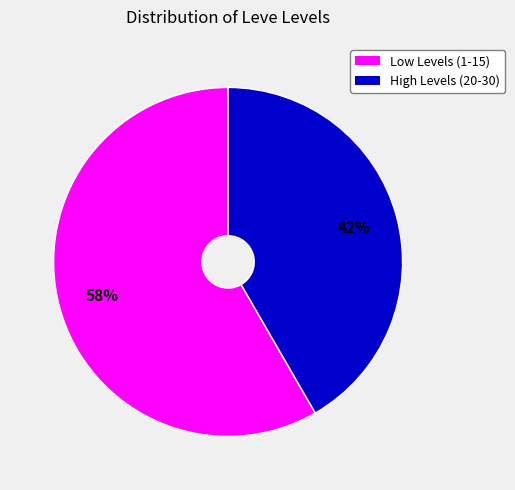

Count the number of slices in the pie.

2